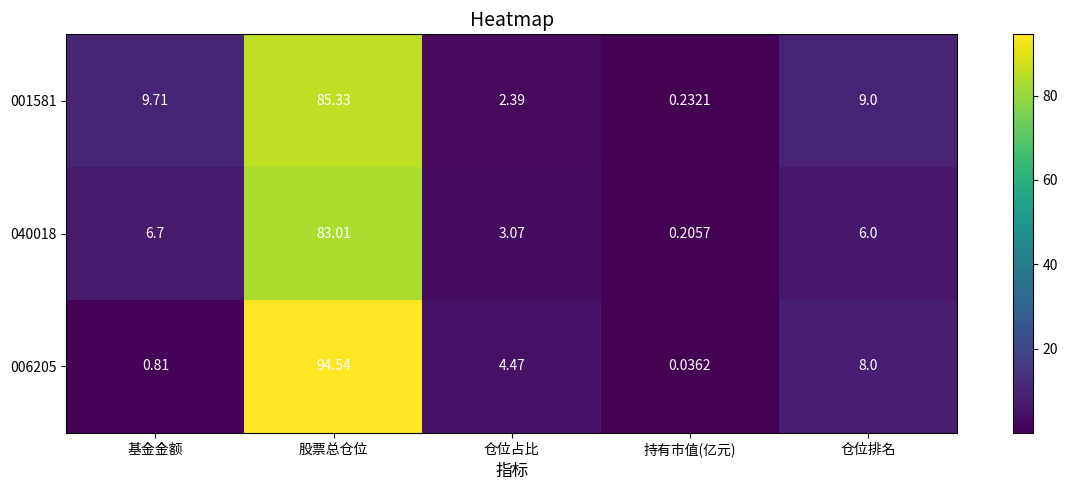

At which label does 001581 first exceed 9?

基金金额